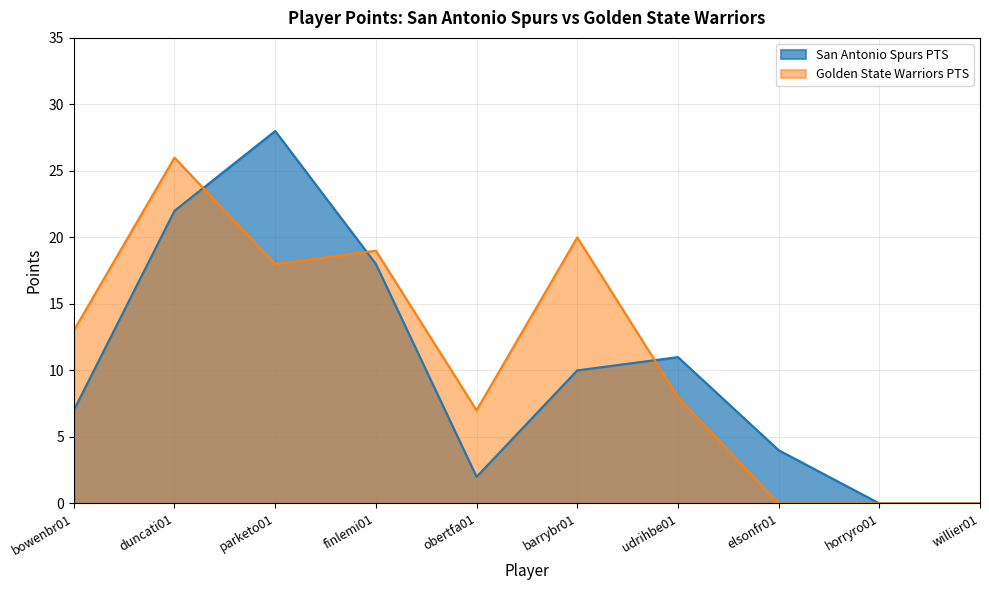

What position from the right is duncati01?

9